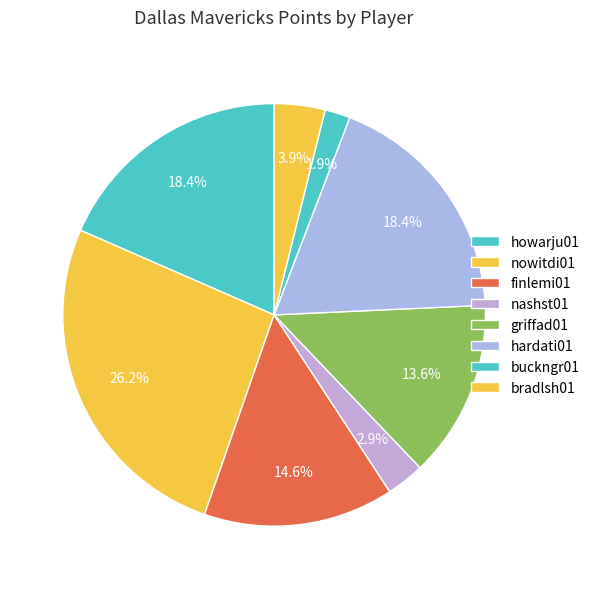

Which category has the biggest portion of the pie?

nowitdi01